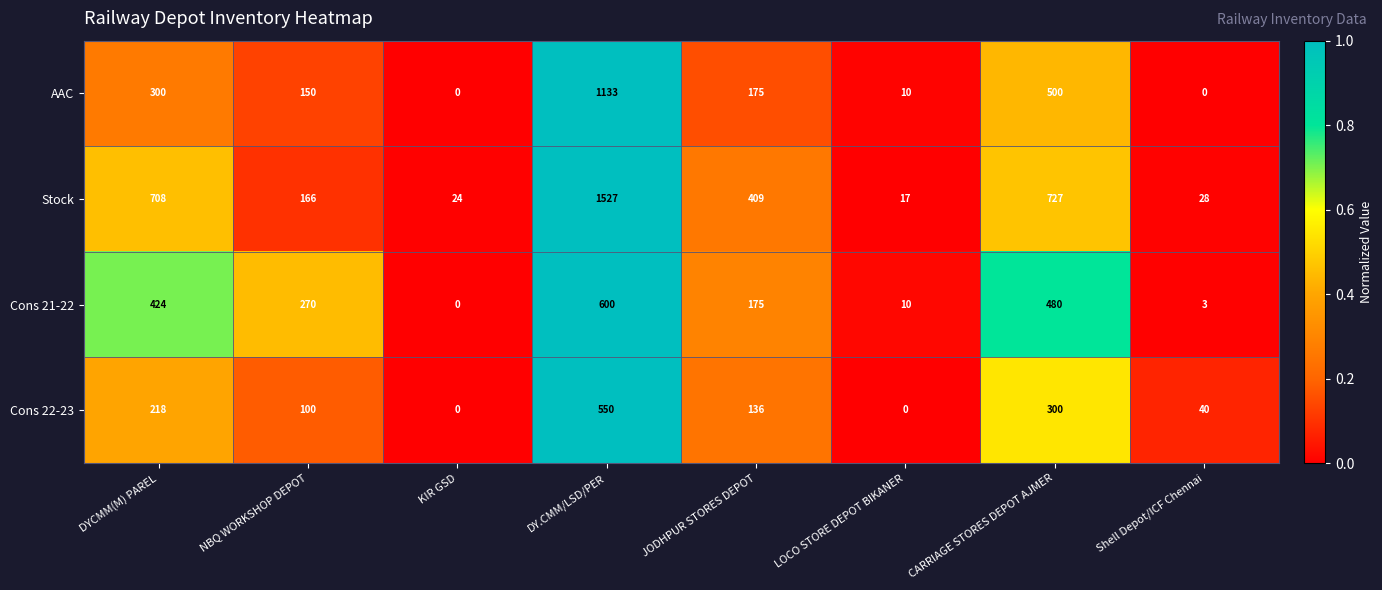

True or false: Stock has a value of 1527 at DY.CMM/LSD/PER.

True